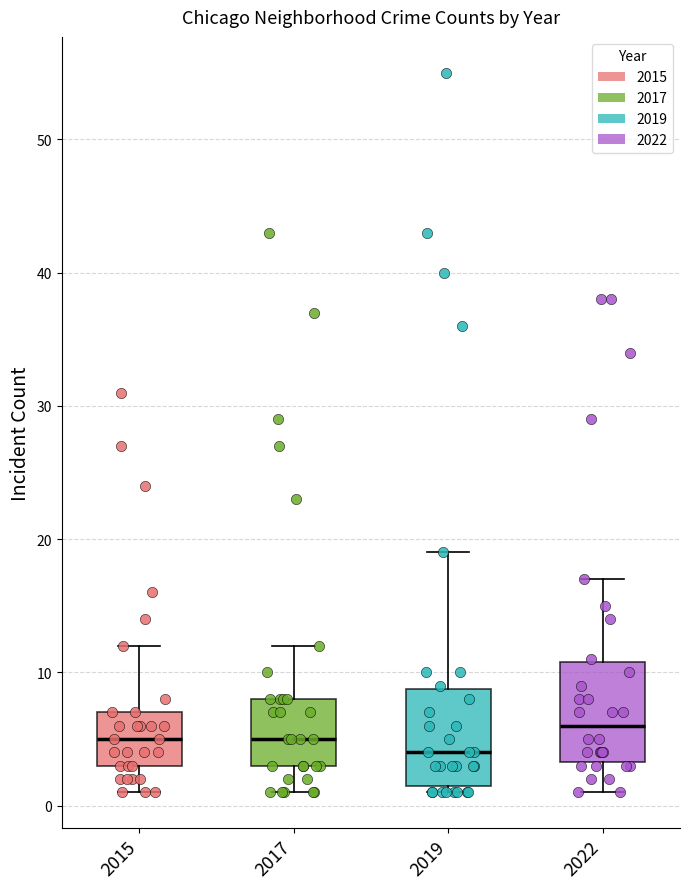

Reading left to right, read every box against the y-axis: the position of its median line, the range the box covers, and the ends of its whiskers. The values are not printed on the chart, so give them approximately, as read against the axis.

2015: median 5, box 3 to 7, whiskers 1 to 12
2017: median 5, box 3 to 8, whiskers 1 to 12
2019: median 4, box 2 to 9, whiskers 1 to 19
2022: median 6, box 3 to 11, whiskers 1 to 17